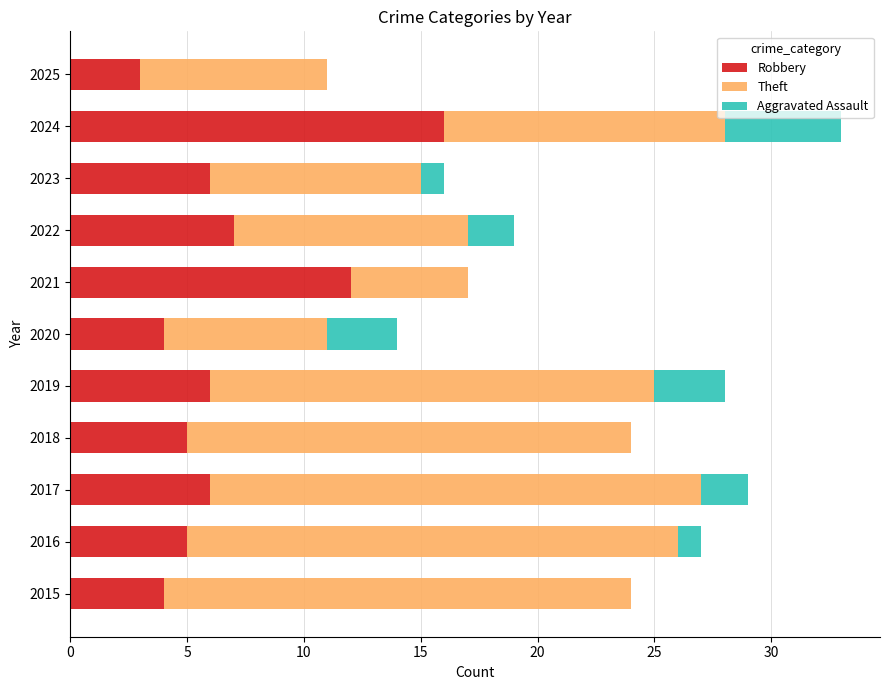

The Robbery series shows 12 at 2021. True or false?

True